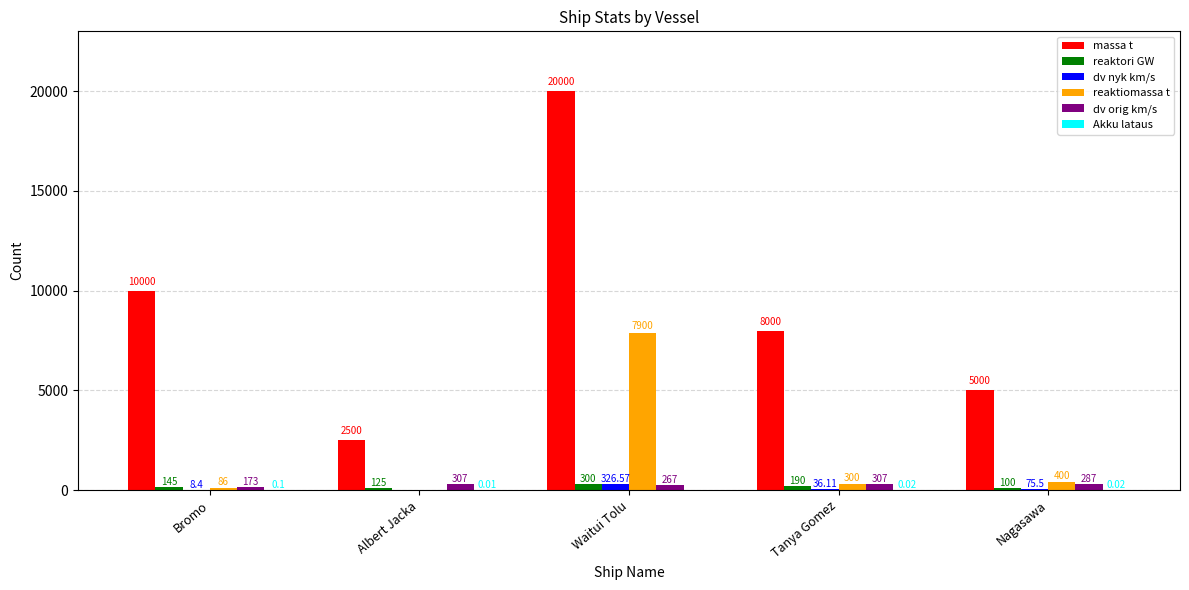

Is it true that reaktiomassa t equals 7900.0 at Waitui Tolu?

True